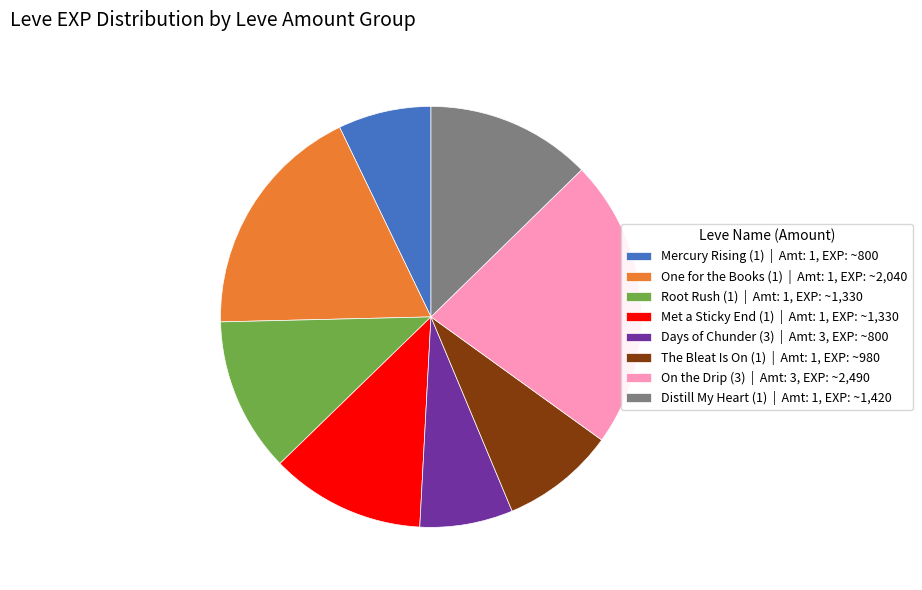

The Distill My Heart (1) | Amt: 1, EXP: ~1,420 slice represents 13% of the pie. True or false?

True